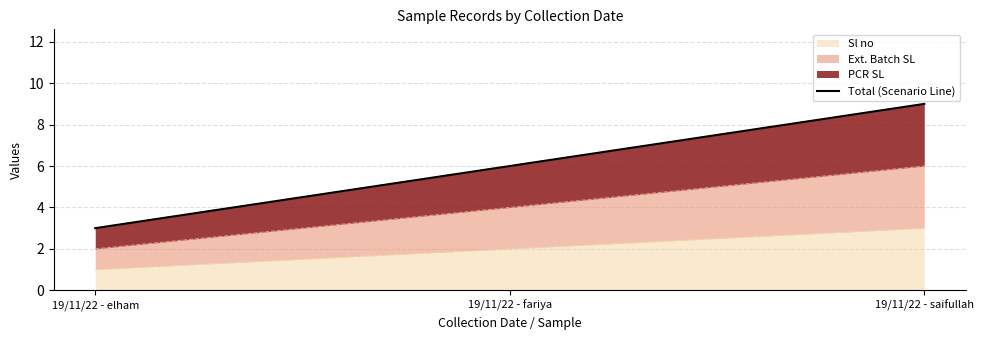

What is the label of the 2nd point from the right?

19/11/22 - fariya